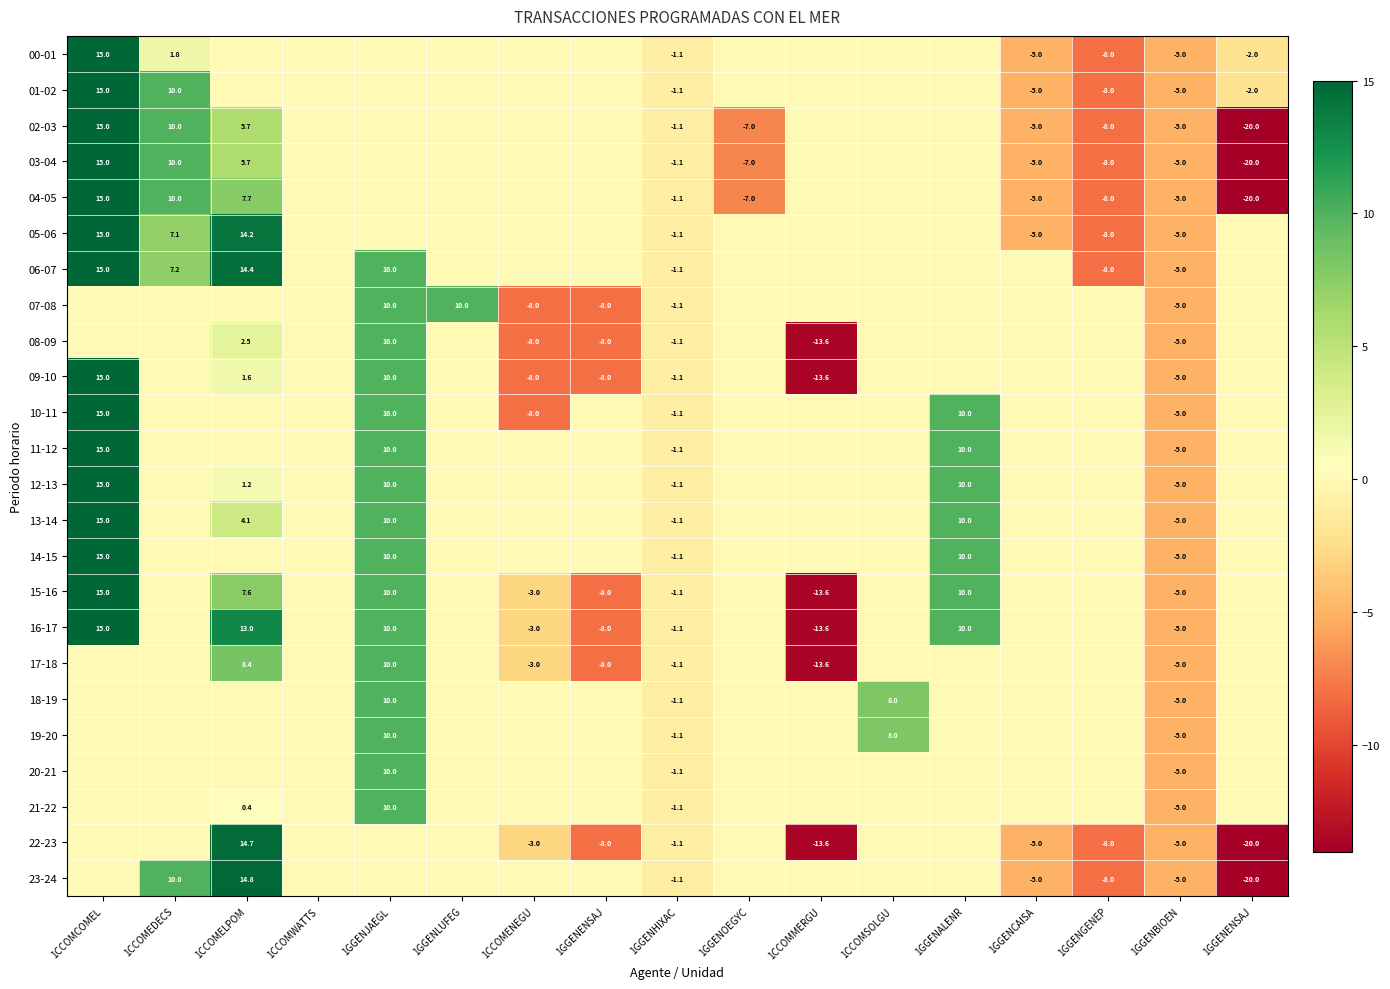

Count the number of data series in this chart.

24